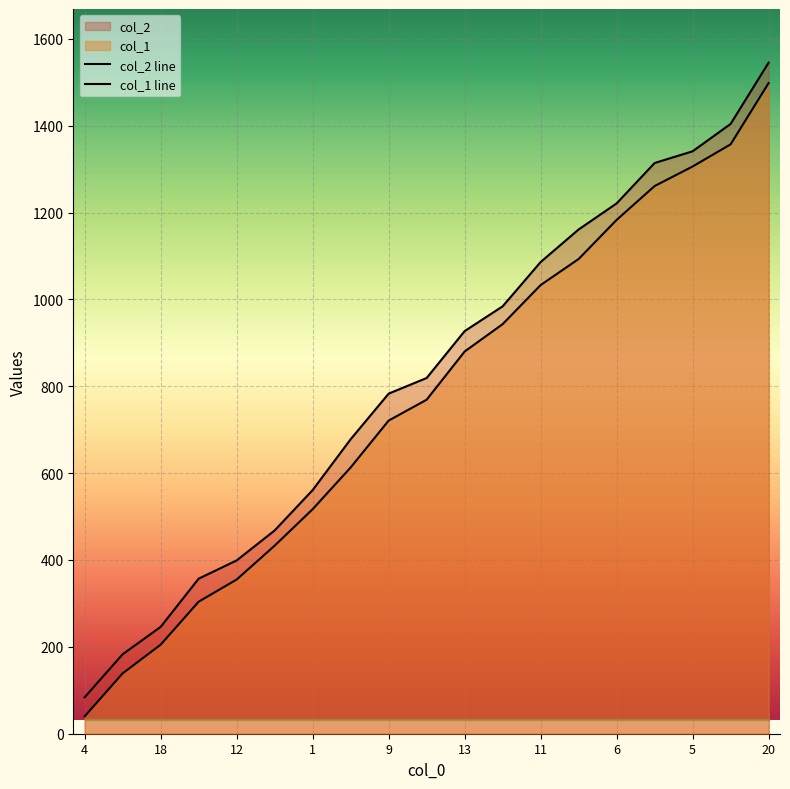

Rank the categories by col_2 value from highest to lowest.

20, 3, 5, 7, 6, 16, 11, 15, 13, 17, 9, 19, 1, 19, 12, 8, 18, 5, 4